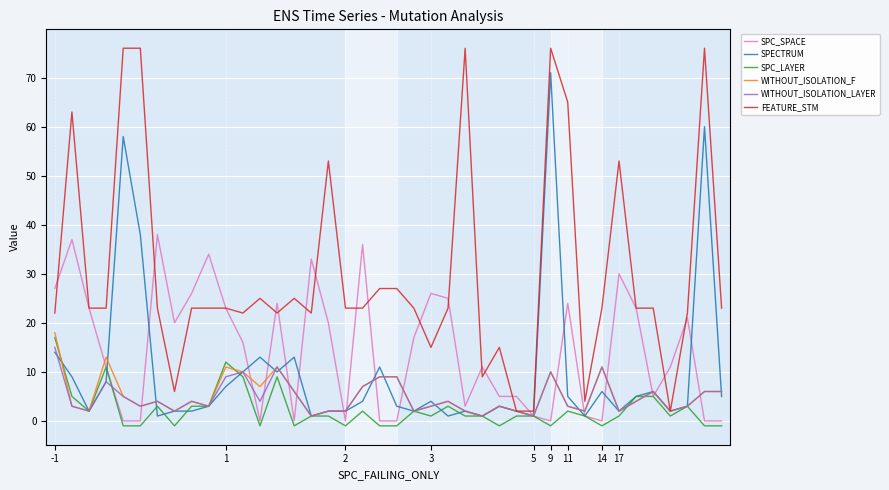

Count the number of categories in the chart.

40